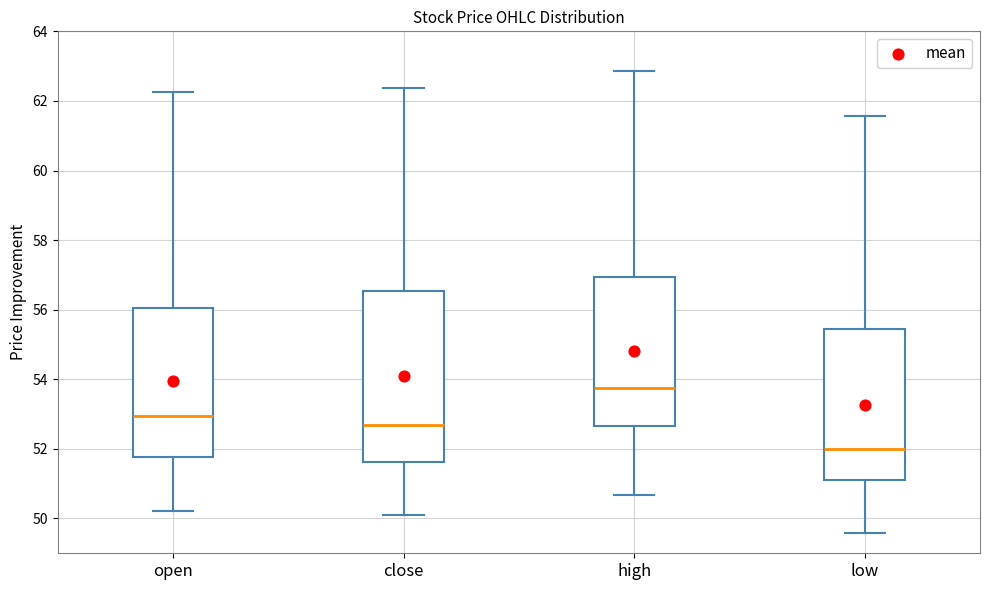

Which box's median line is the lowest?

low